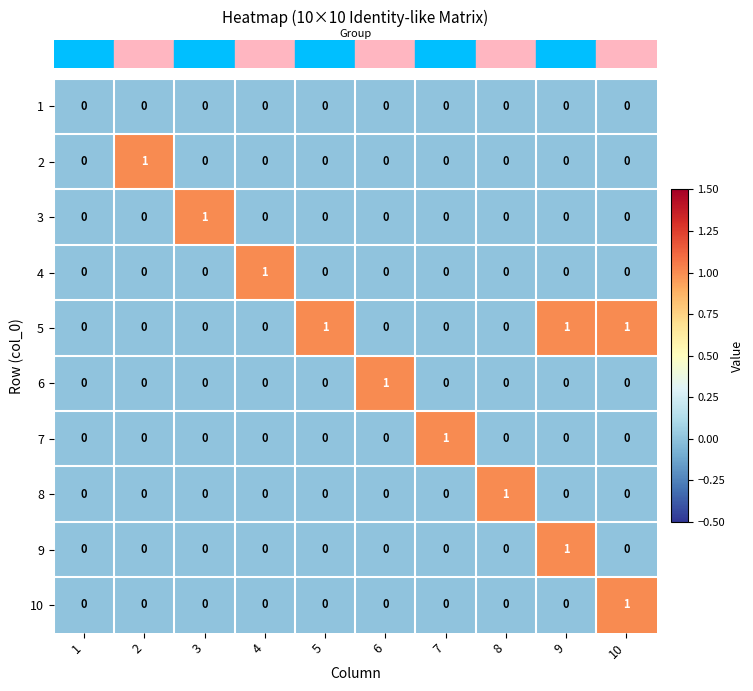

True or false: 8 has a value of 1 at 4.

False